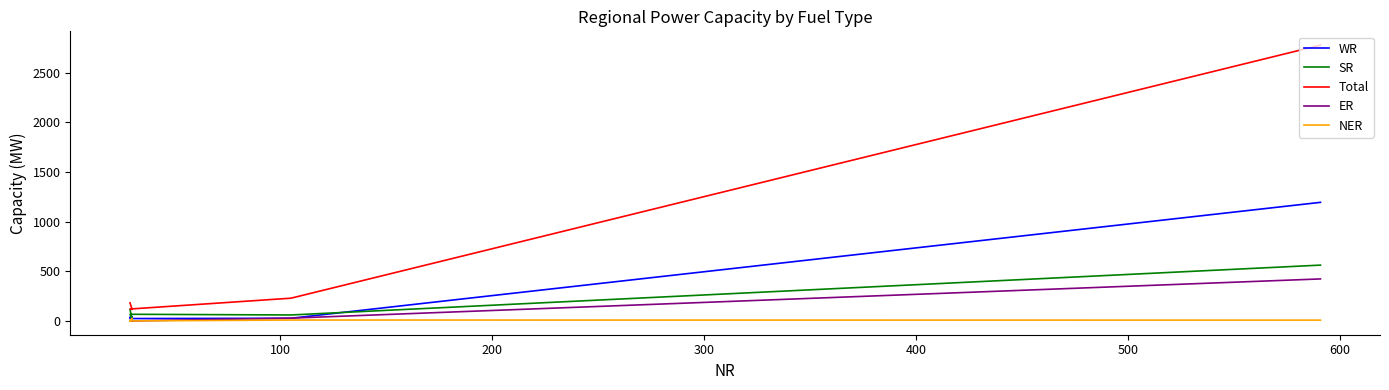

What is the minimum value for SR?

18